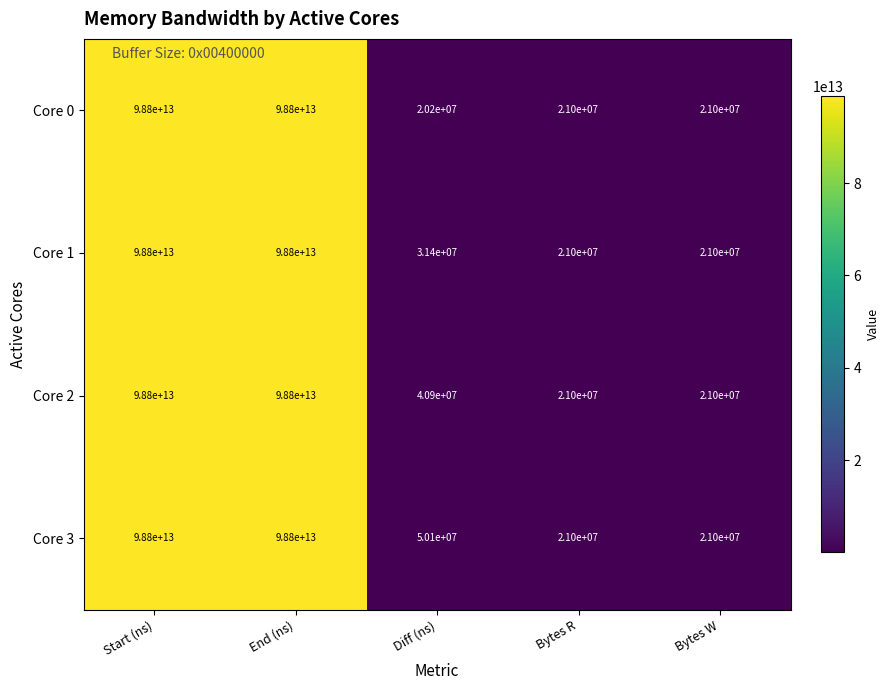

Rank the series by their average value, from lowest to highest.

Core 0, Core 1, Core 2, Core 3